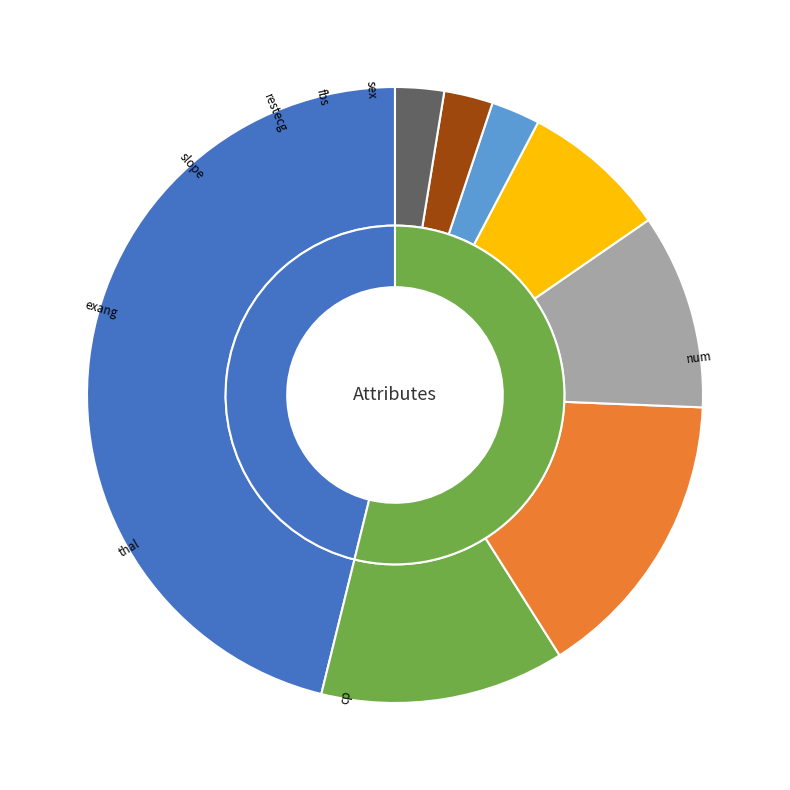

Is there a majority slice in this chart?

No